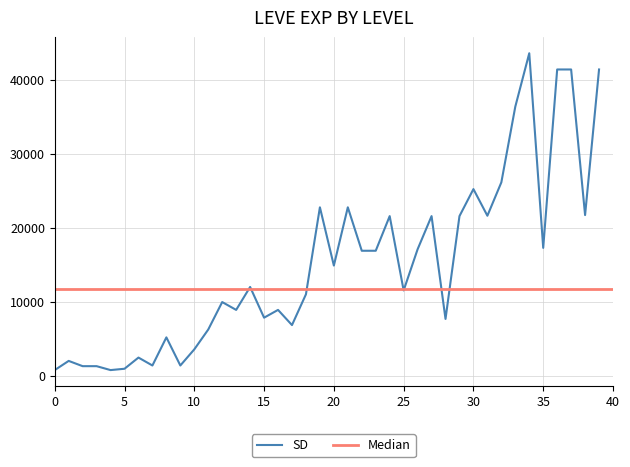

What is the highest value of the SD series?

43600